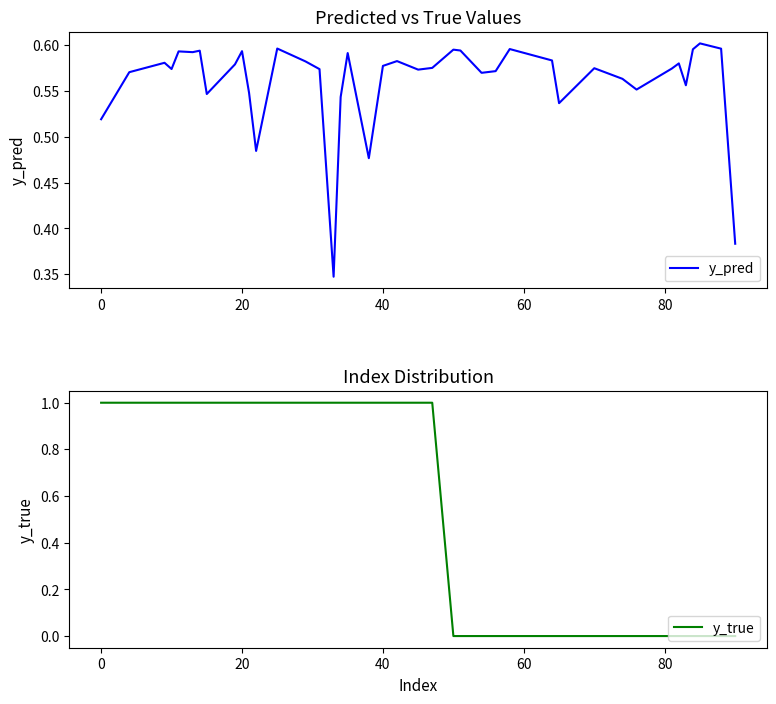

True or false: y_true and y_pred intersect in this chart.

True